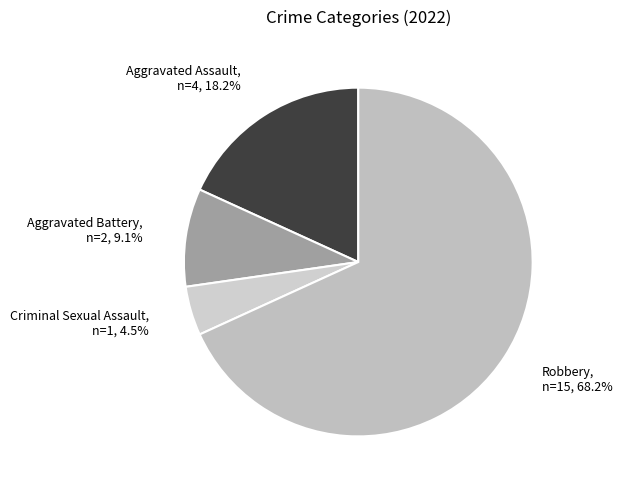

To the nearest percent, what is the average slice percentage?

25%